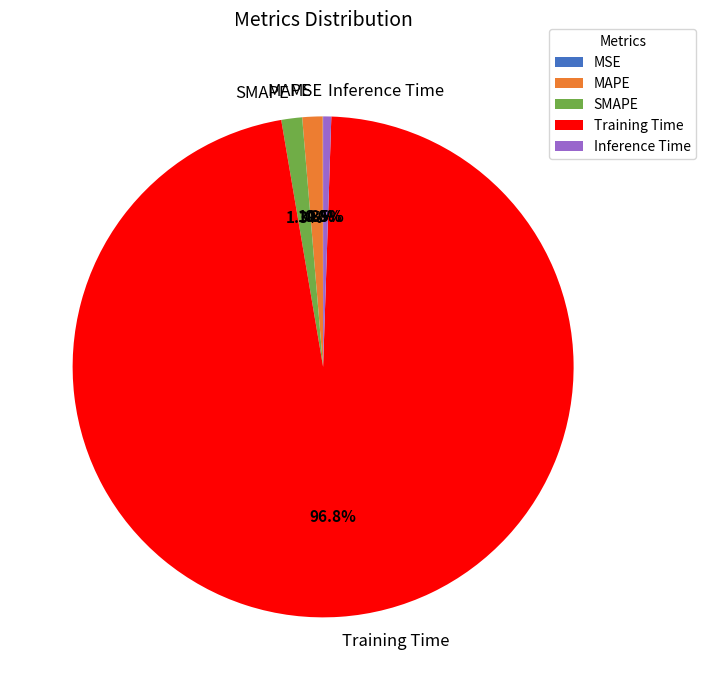

What is the largest slice in the pie chart?

Training Time